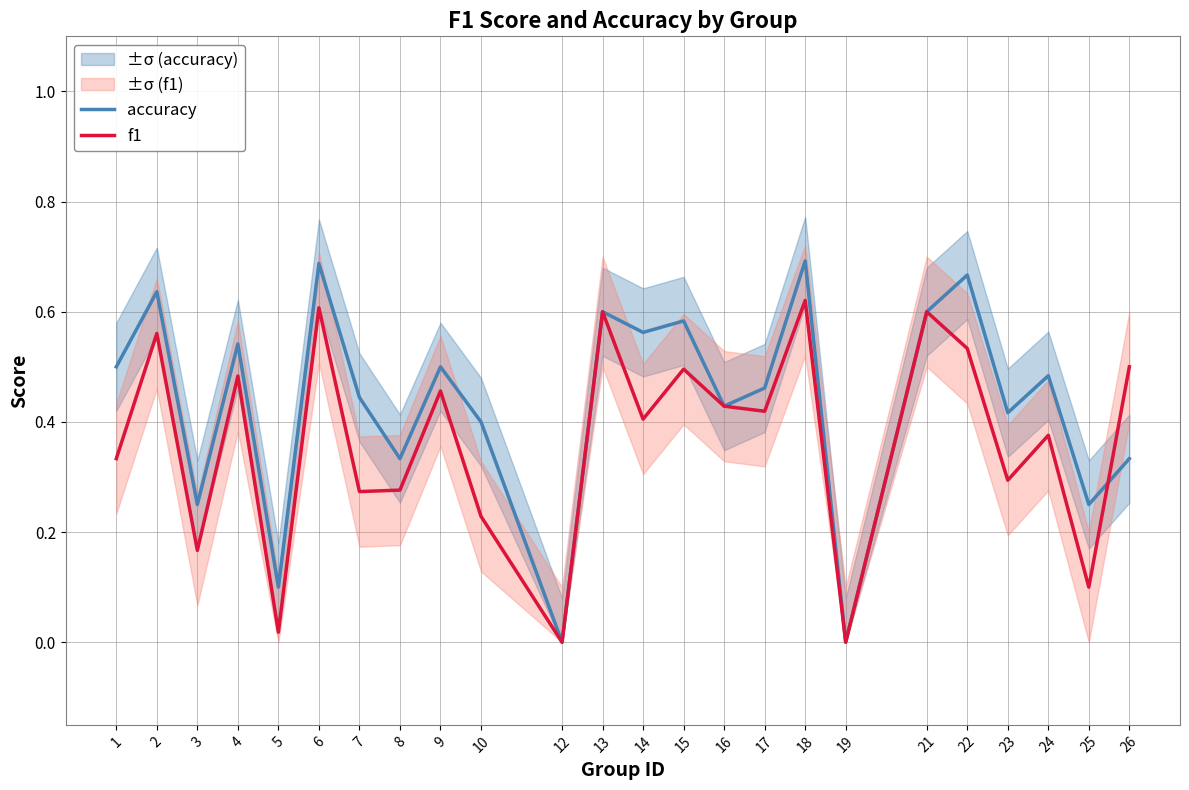

At which label does f1 reach its peak?

18